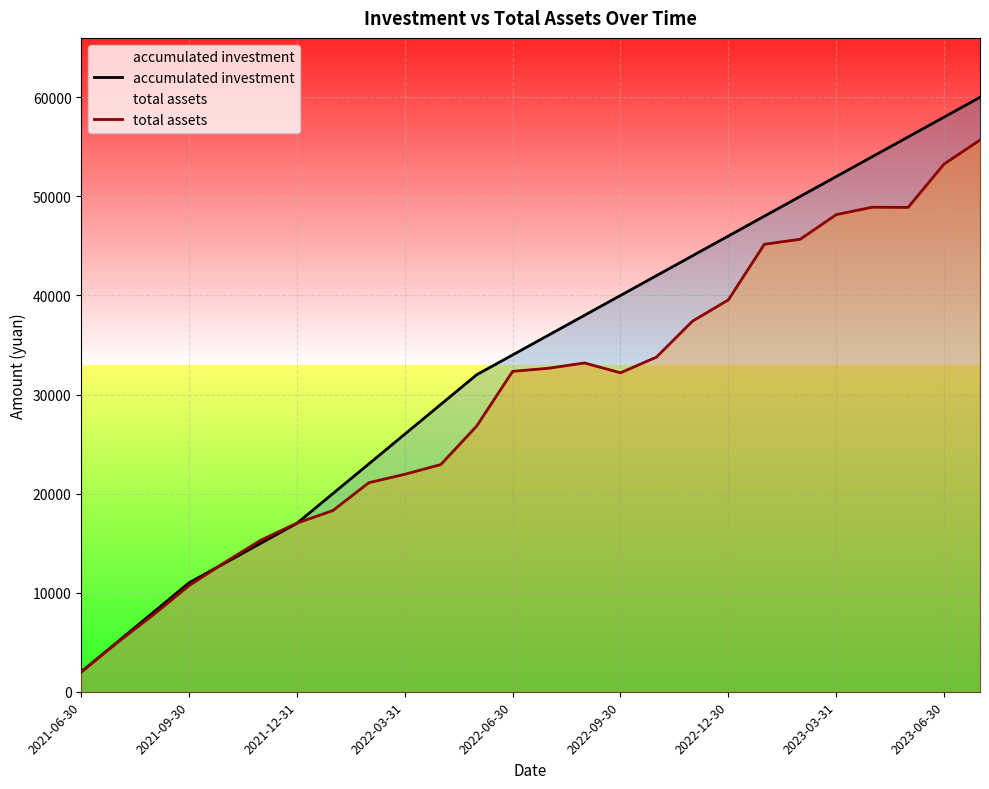

What is the smallest value displayed?

2000.0